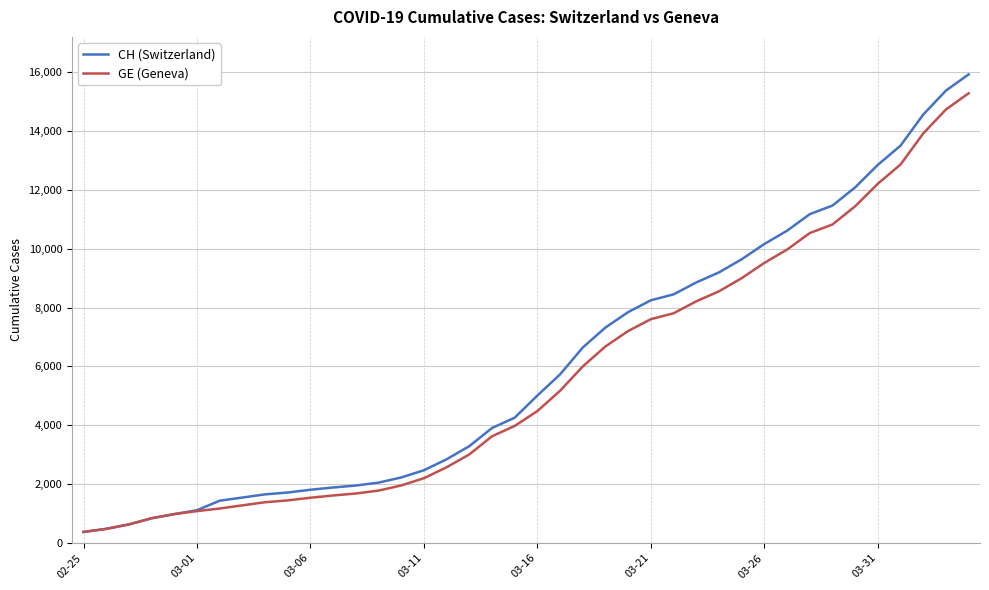

What is the maximum value for CH (Switzerland)?

15926